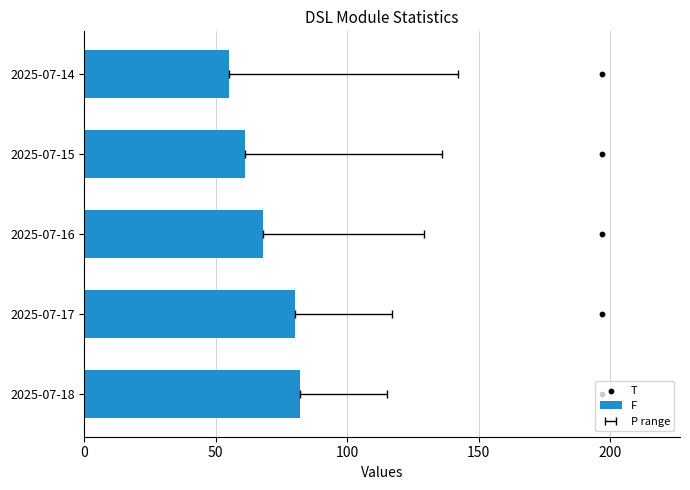

What are all the series names shown in the legend?

F, T